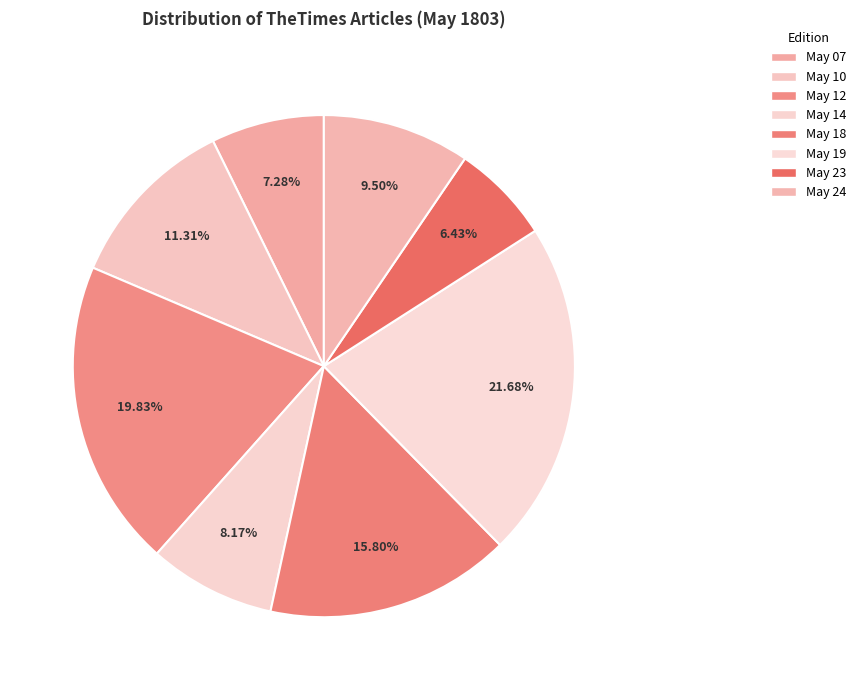

Which category has the smallest portion of the pie?

1803.05.23_TheTimes